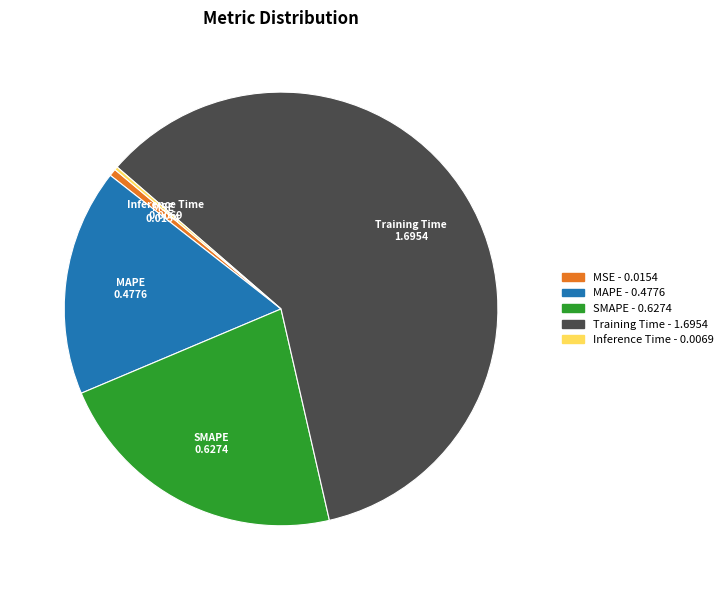

Which slice is the largest?

Training Time